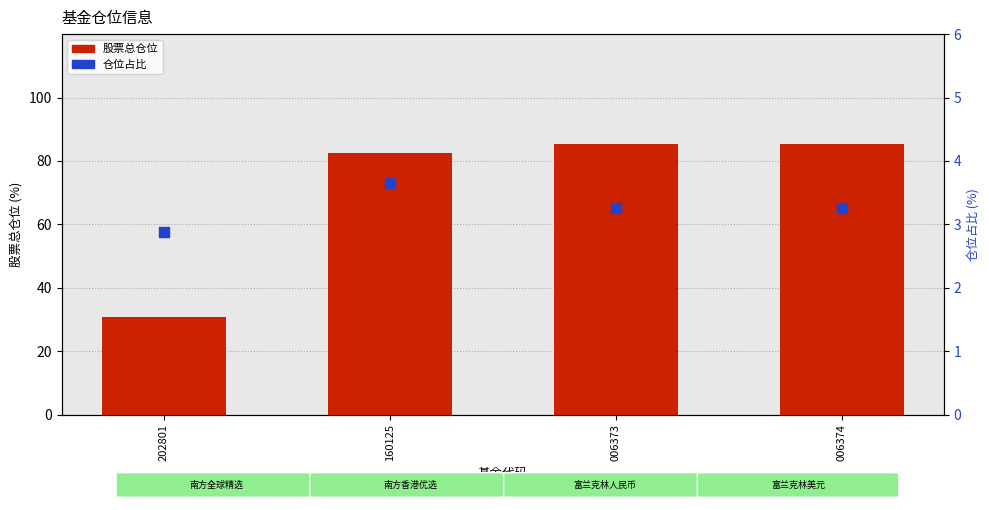

What is the total value across all series at 160125?

86.2